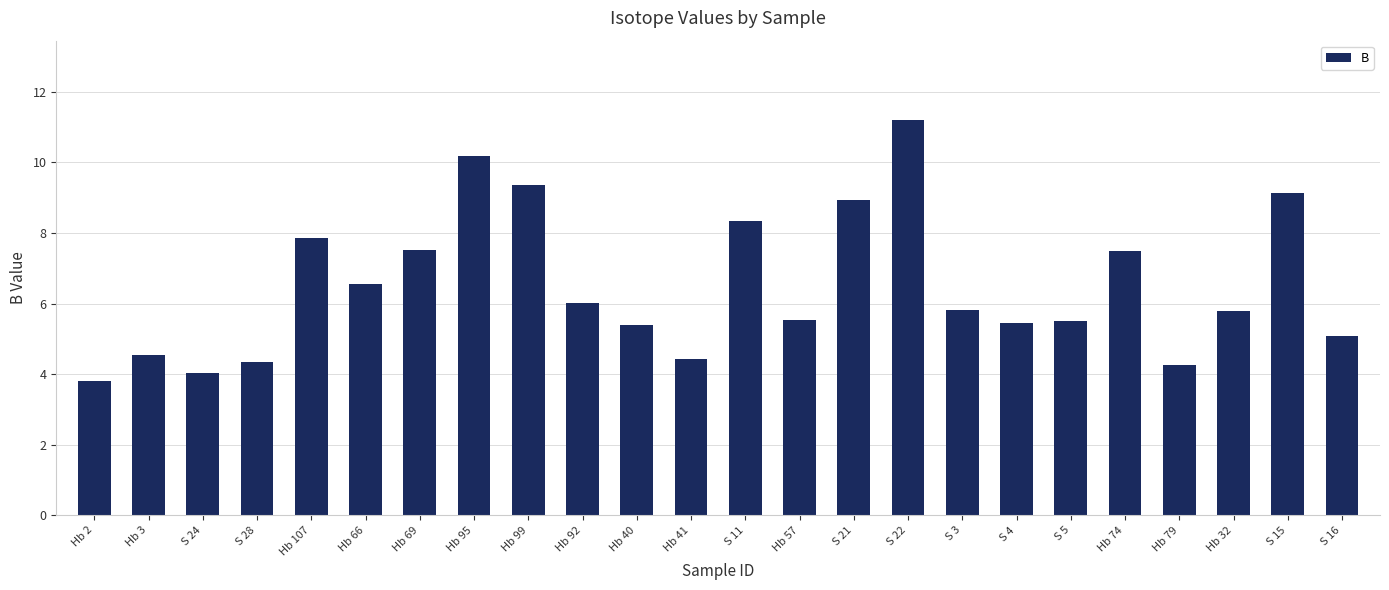

What position from the left is S 21?

15